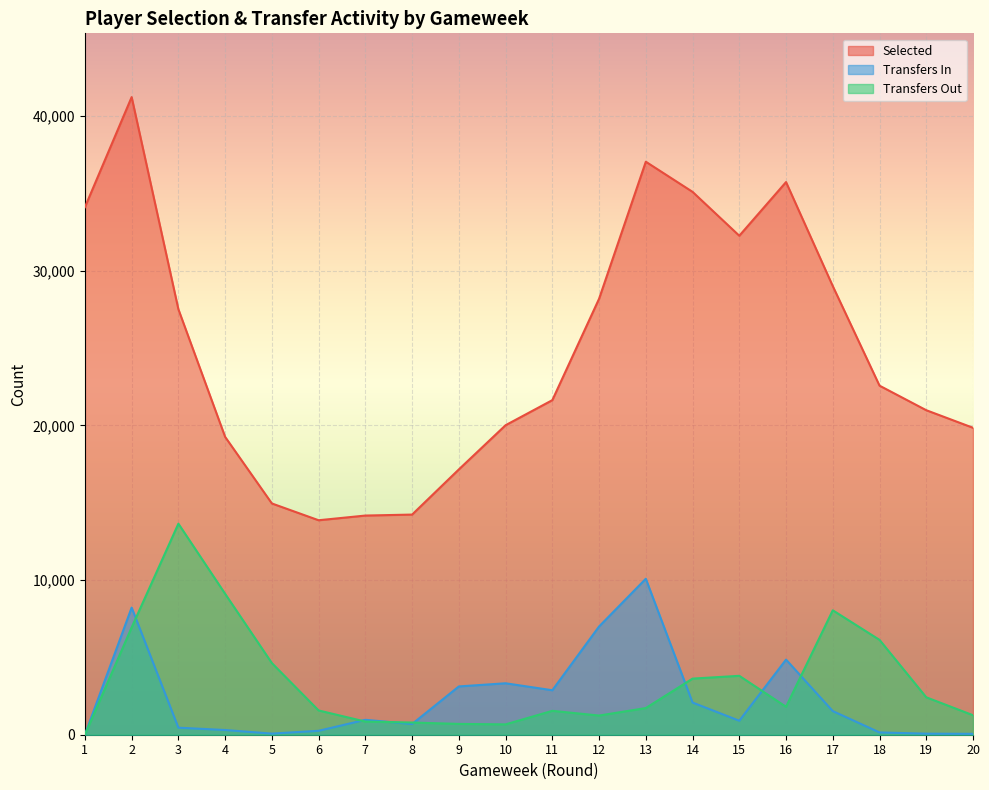

What is the difference between the highest and lowest values at 8?

13543